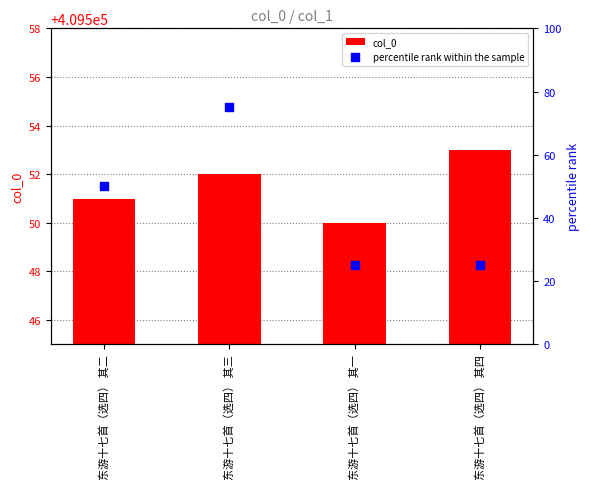

Which series reaches the maximum Y coordinate?

col_0